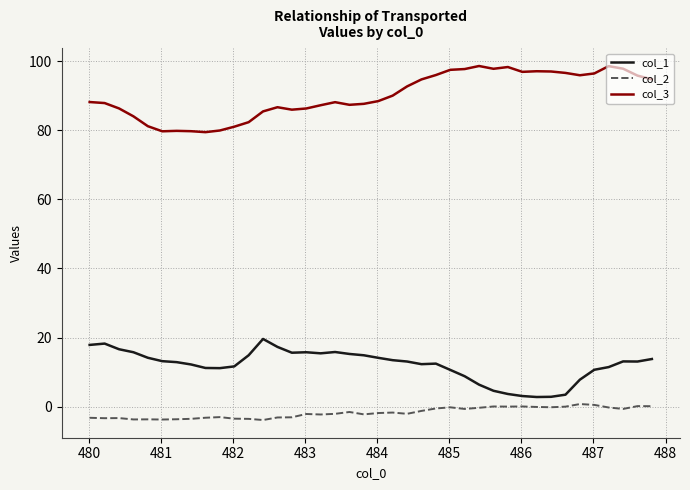

Rank the series by their maximum value, from highest to lowest.

col_3, col_1, col_2